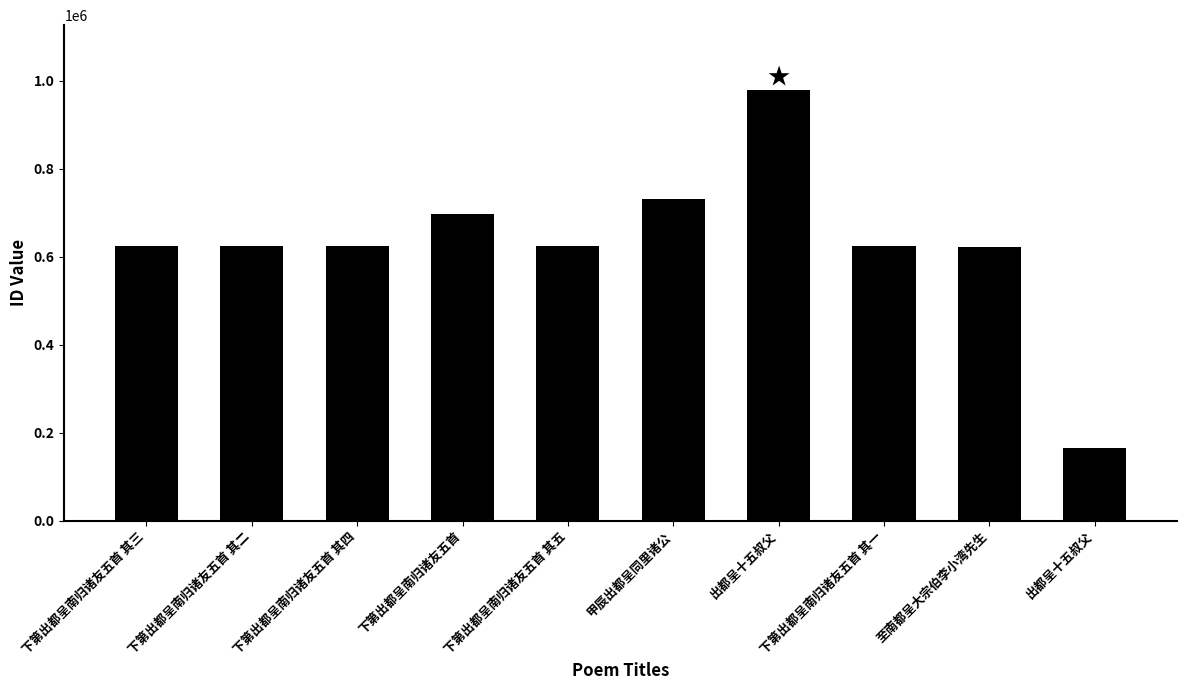

Count the number of data series in this chart.

1